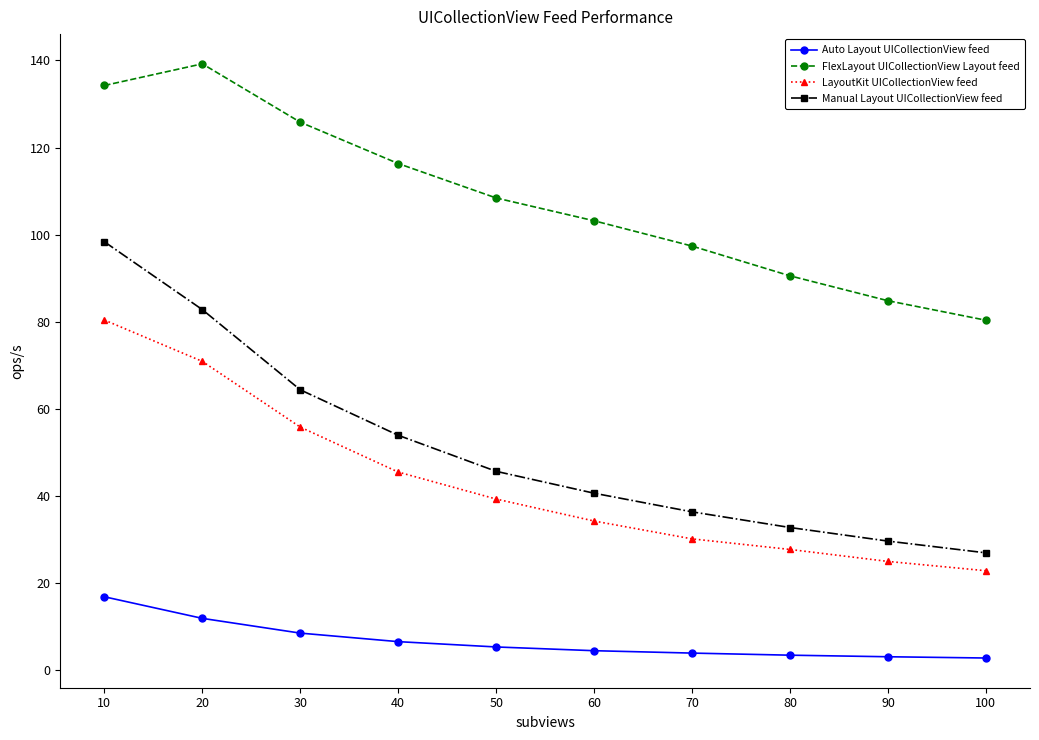

Is this an area chart (filled region under the line)?

No